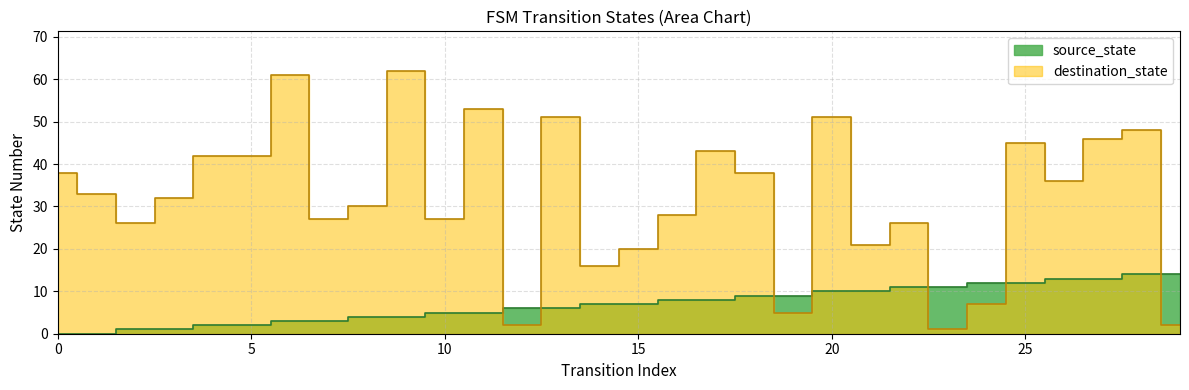

Which category has the highest value across all series?

9